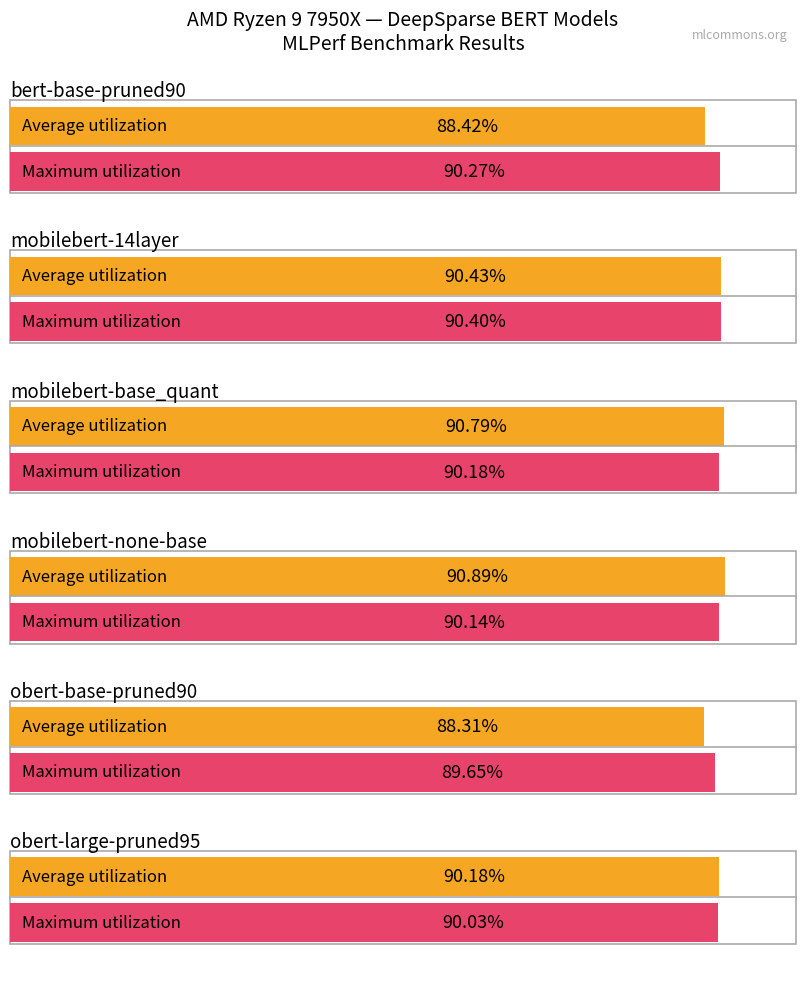

How many bars are there in each group?

2